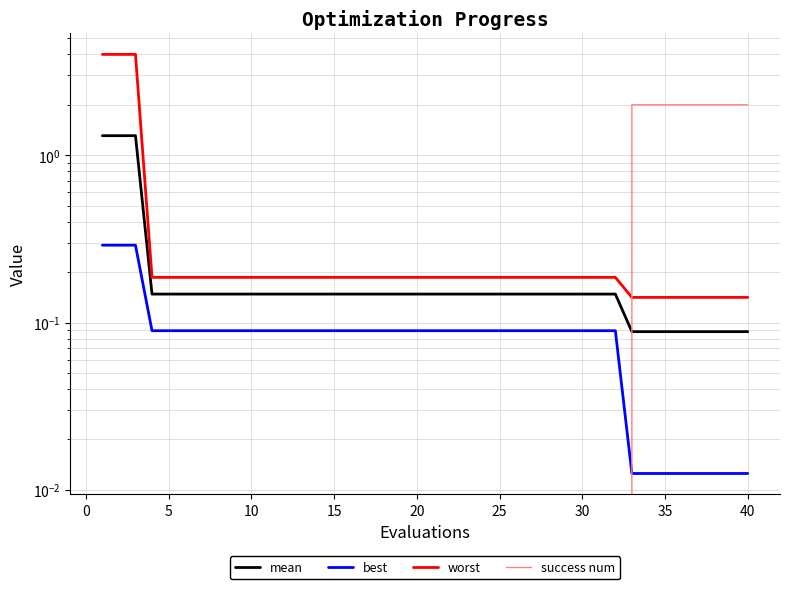

Reading right to left, what are all the values shown in this chart?

mean: 0.1	0.1	0.1	0.1	0.1	0.1	0.1	0.1	0.1	0.1	0.1	0.1	0.1	0.1	0.1	0.1	0.1	0.1	0.1	0.1	0.1	0.1	0.1	0.1	0.1	0.1	0.1	0.1	0.1	0.1	0.1	0.1	0.1	0.1	0.1	0.1	0.1	1.3	1.3	1.3
best: 0.0	0.0	0.0	0.0	0.0	0.0	0.0	0.0	0.1	0.1	0.1	0.1	0.1	0.1	0.1	0.1	0.1	0.1	0.1	0.1	0.1	0.1	0.1	0.1	0.1	0.1	0.1	0.1	0.1	0.1	0.1	0.1	0.1	0.1	0.1	0.1	0.1	0.3	0.3	0.3
worst: 0.1	0.1	0.1	0.1	0.1	0.1	0.1	0.1	0.2	0.2	0.2	0.2	0.2	0.2	0.2	0.2	0.2	0.2	0.2	0.2	0.2	0.2	0.2	0.2	0.2	0.2	0.2	0.2	0.2	0.2	0.2	0.2	0.2	0.2	0.2	0.2	0.2	4.0	4.0	4.0
success num: 2.0	2.0	2.0	2.0	2.0	2.0	2.0	2.0	0.0	0.0	0.0	0.0	0.0	0.0	0.0	0.0	0.0	0.0	0.0	0.0	0.0	0.0	0.0	0.0	0.0	0.0	0.0	0.0	0.0	0.0	0.0	0.0	0.0	0.0	0.0	0.0	0.0	0.0	0.0	0.0